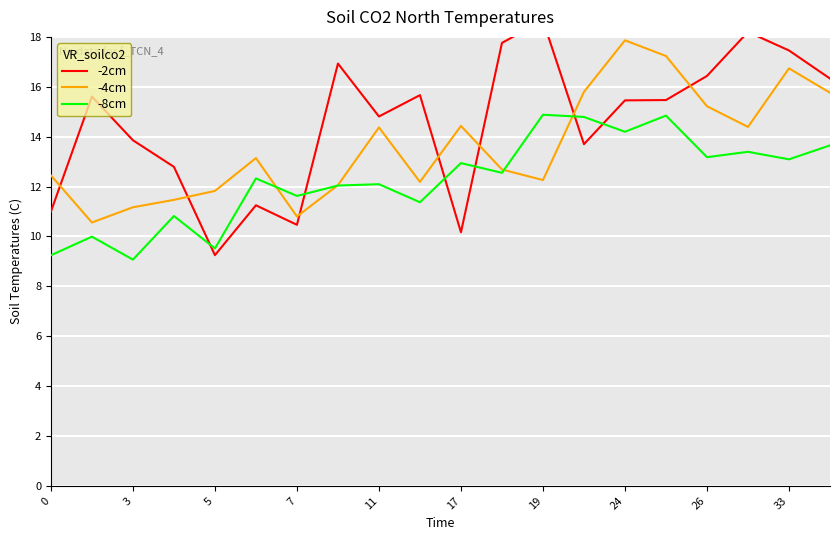

True or false: -8cm has a value of 12.9 at 17.

True